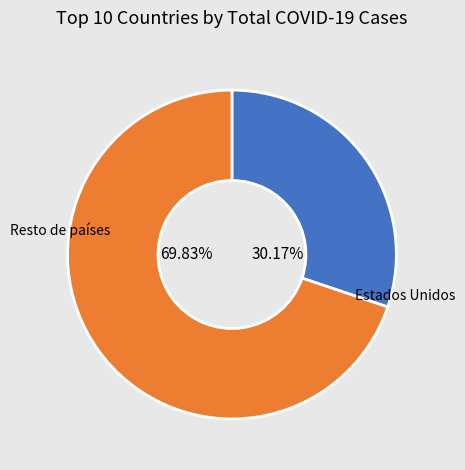

Does any single category account for the majority?

Yes